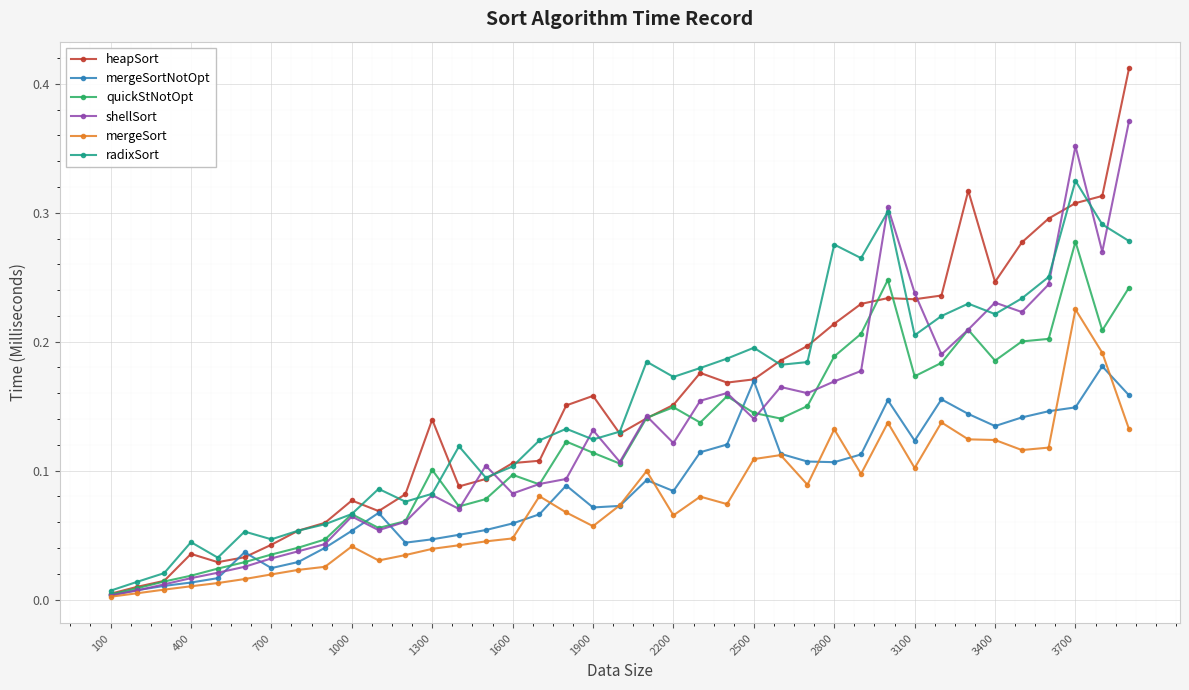

List the series in order of their peak value, lowest first.

mergeSortNotOpt, mergeSort, quickStNotOpt, radixSort, shellSort, heapSort